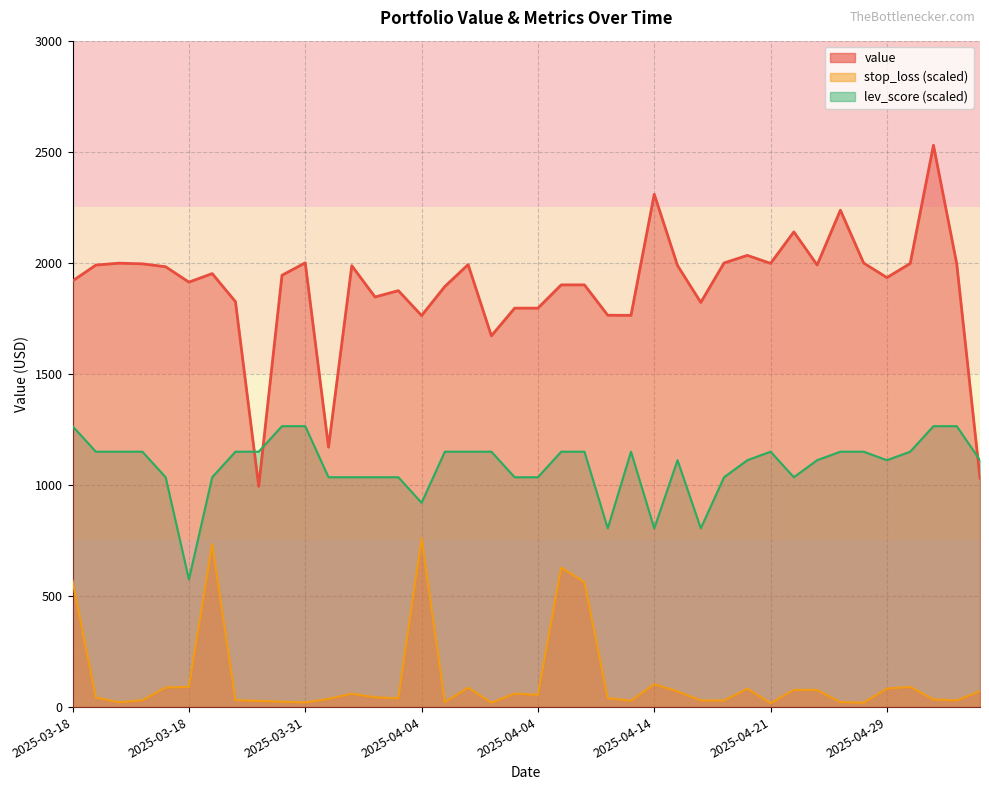

Rank the series by their maximum value, from highest to lowest.

value, lev_score, stop_loss